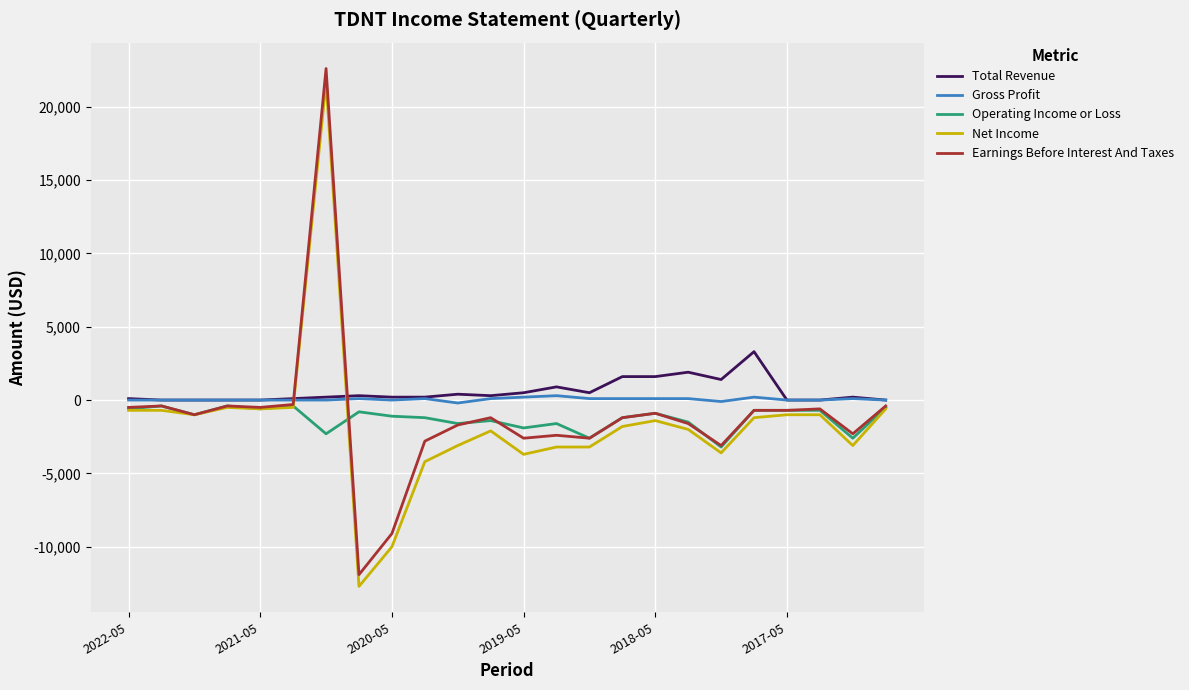

What is the greatest value displayed?

22600